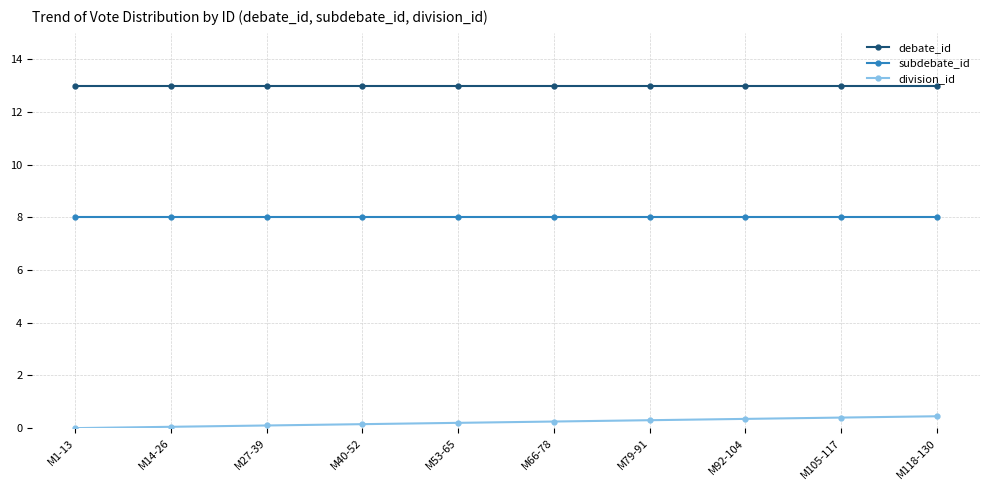

True or false: subdebate_id has a value of 5.4 at M53-65.

False